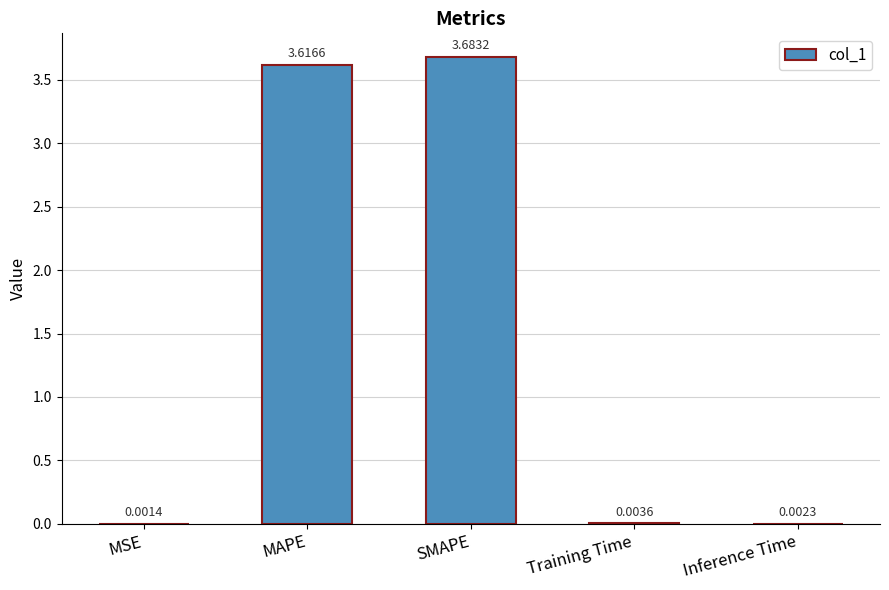

What is the greatest value displayed?

3.7